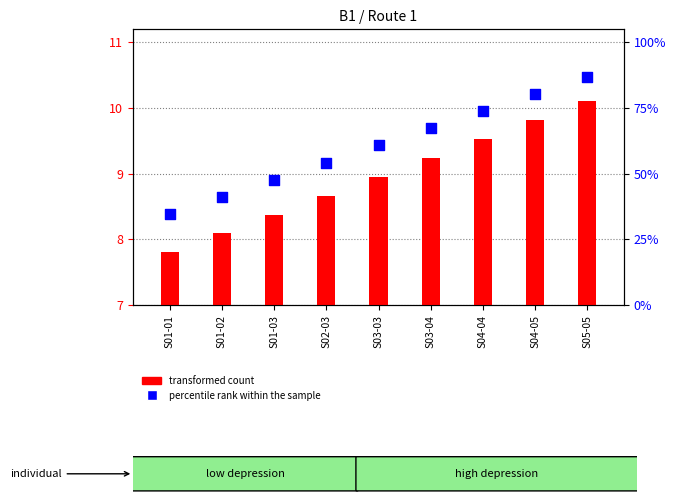

Which series has the largest Y range (max minus min)?

percentile rank within the sample